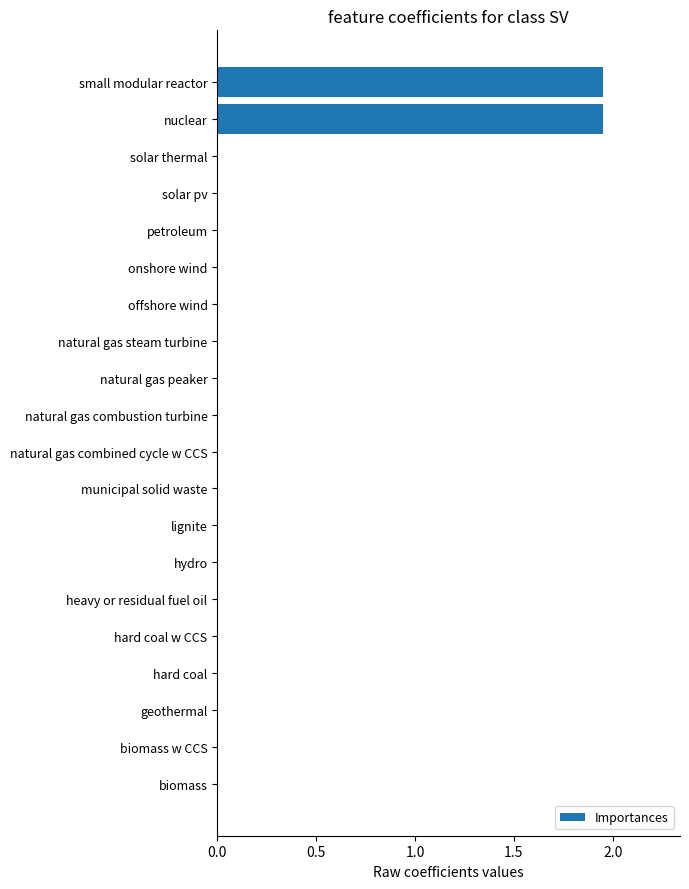

The chart shows a value of -1.0 at municipal solid waste. True or false?

False